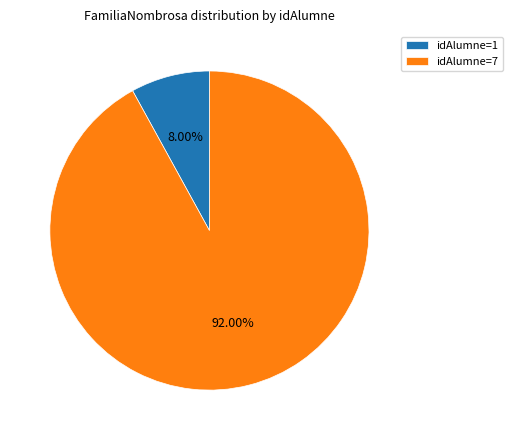

Rank the categories by value from highest to lowest.

idAlumne=7, idAlumne=1